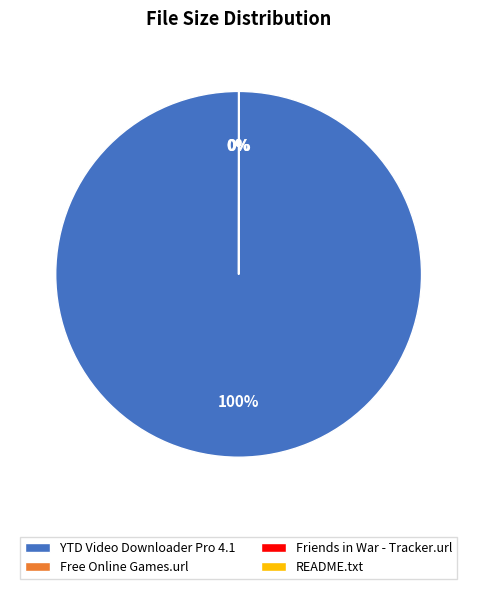

What is the majority slice?

YTD Video Downloader Pro 4.1